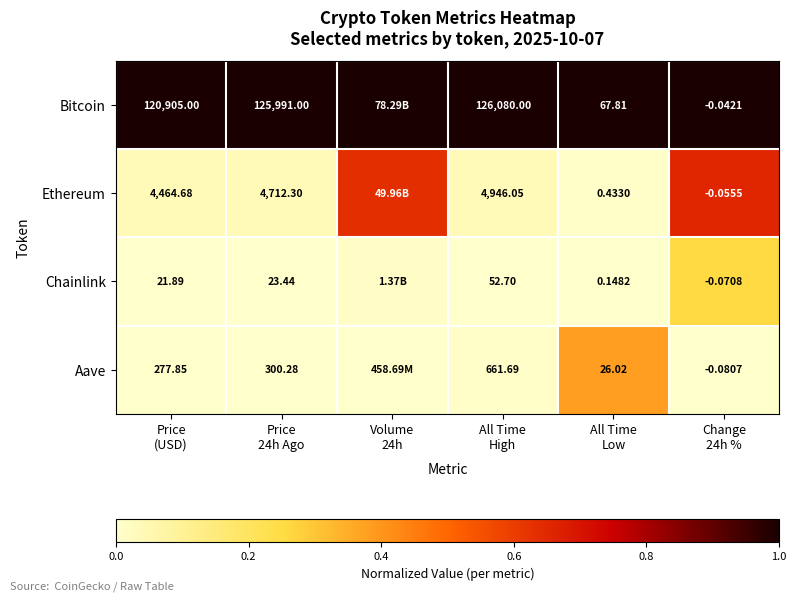

At which category is the sum across all series the highest?

Change
24h %